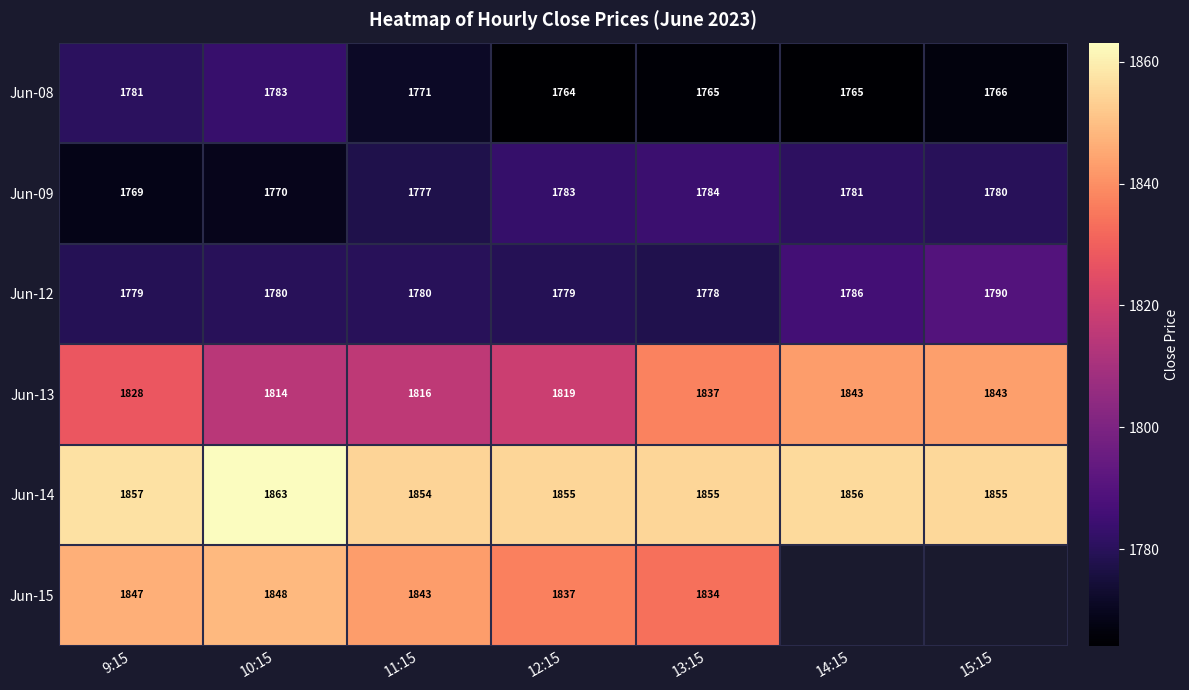

Is the value of Jun-14 at 13:15 greater than the value of Jun-08 at 12:15?

Yes